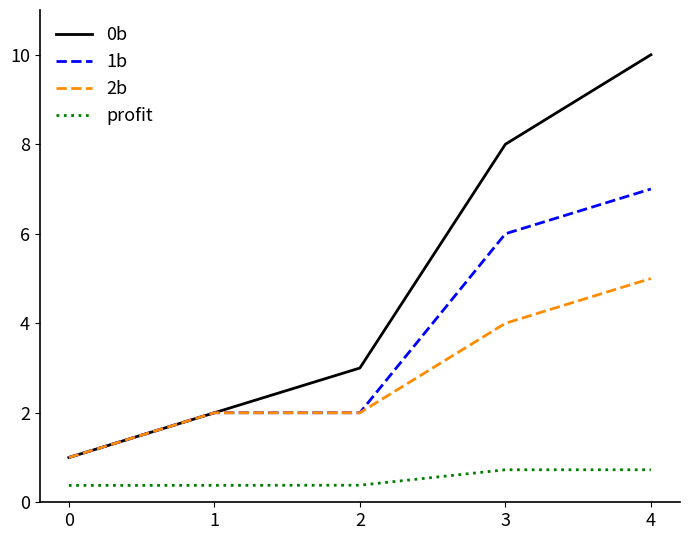

True or false: profit and 2b cross at least once.

False